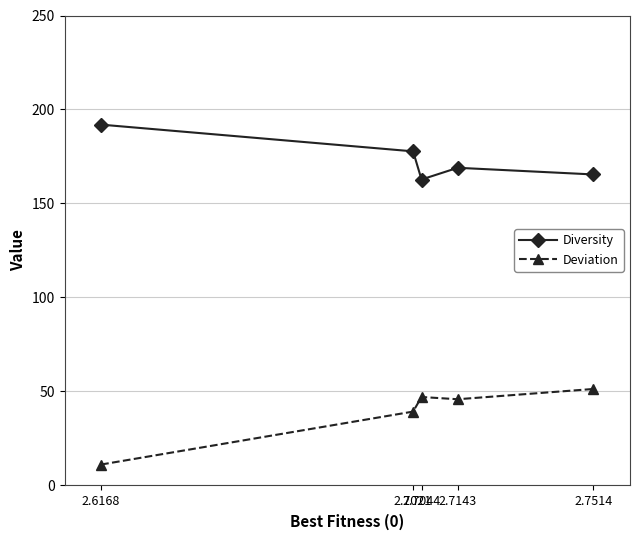

Reading left to right, extract all data points from this chart.

Diversity: 2.6168=191.9	2.7021=177.7	2.7044=162.8	2.7143=169.0	2.7514=165.4
Deviation: 2.6168=11.1	2.7021=39.3	2.7044=47.1	2.7143=45.9	2.7514=51.3